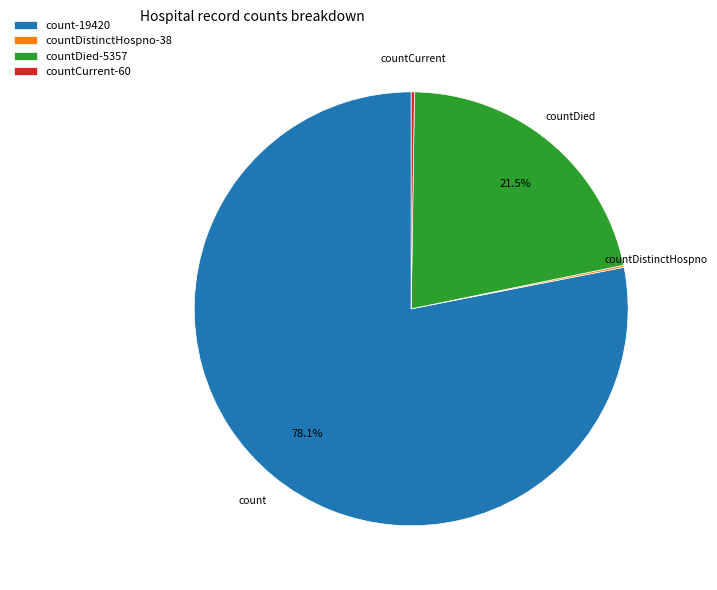

Which slice is the largest?

count-19420